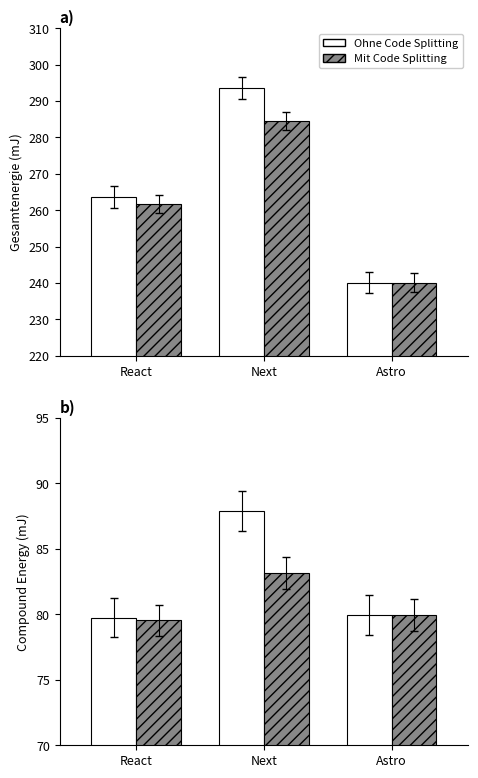

List the series in order of their peak value, highest first.

Ohne Code Splitting, Mit Code Splitting